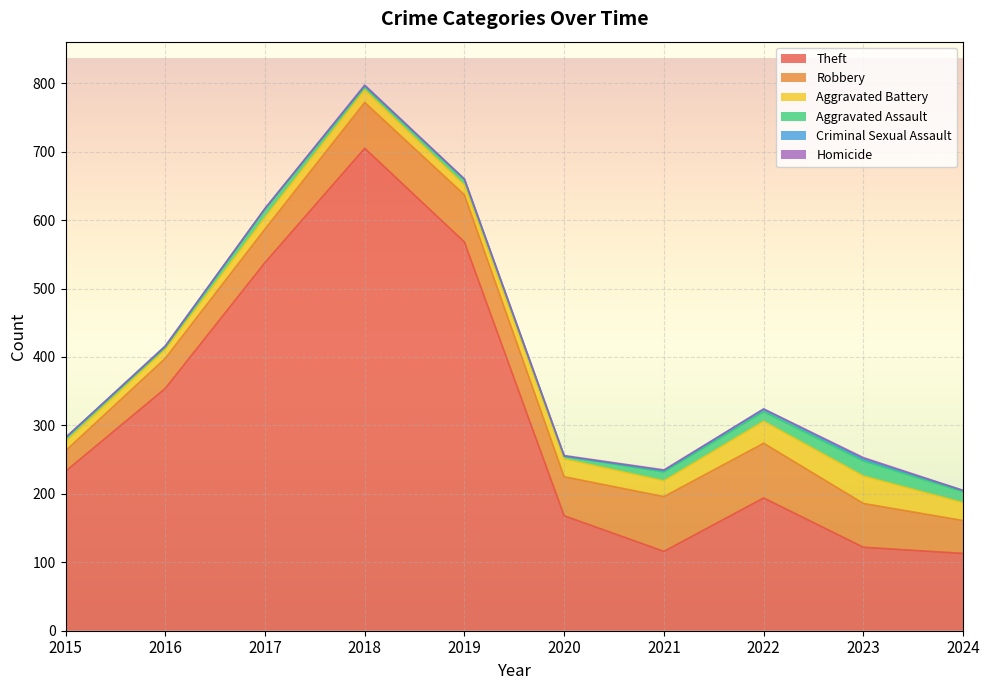

At which category is the sum across all series the highest?

2018